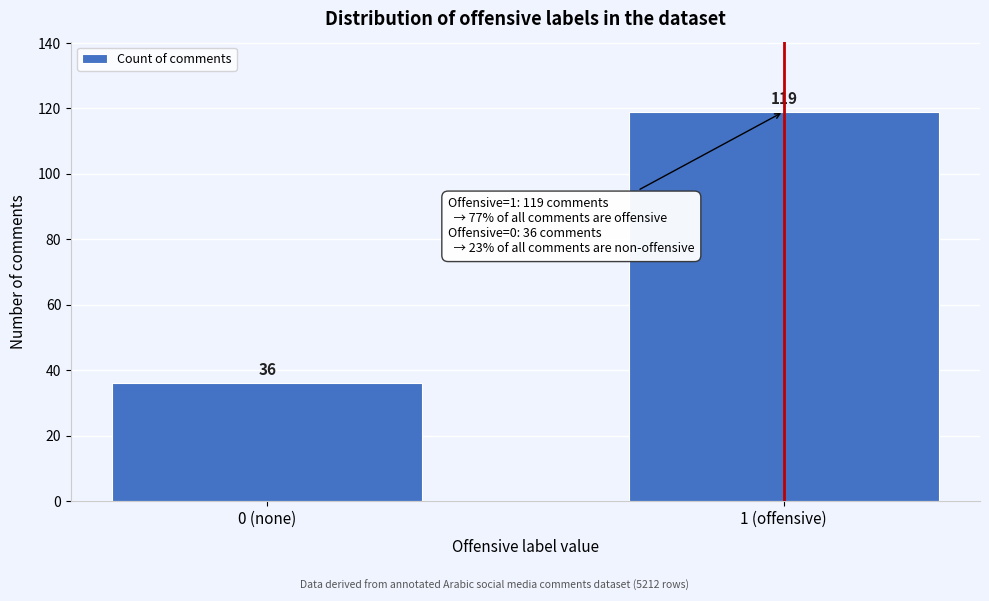

Reading left to right, transcribe all the data shown in this chart.

36	119